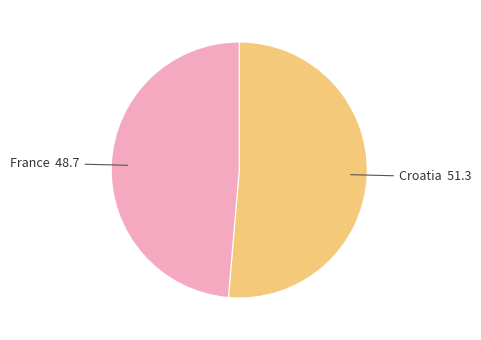

Count the number of slices in the pie.

2